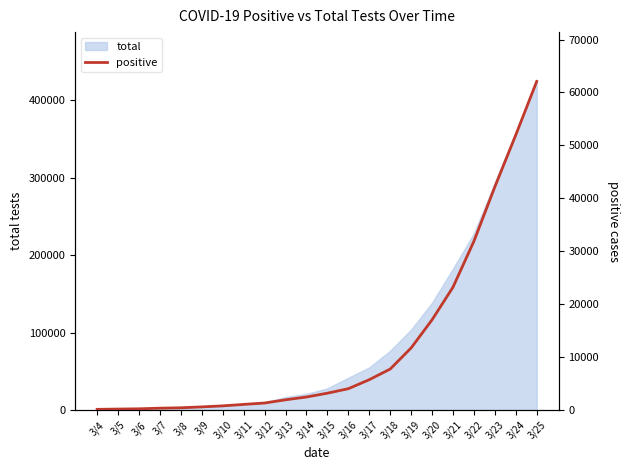

Rank the categories by value from lowest to highest.

3/4, 3/5, 3/6, 3/7, 3/8, 3/9, 3/10, 3/11, 3/12, 3/13, 3/14, 3/15, 3/16, 3/17, 3/18, 3/19, 3/20, 3/21, 3/22, 3/23, 3/24, 3/25